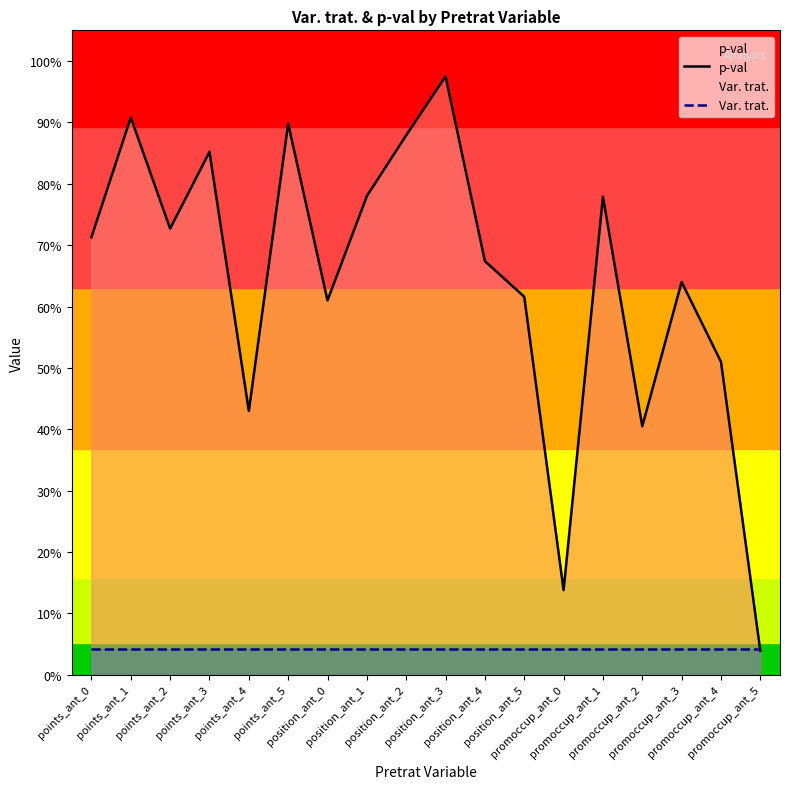

The value of Var. trat. at position_ant_2 is 0.0. True or false?

True